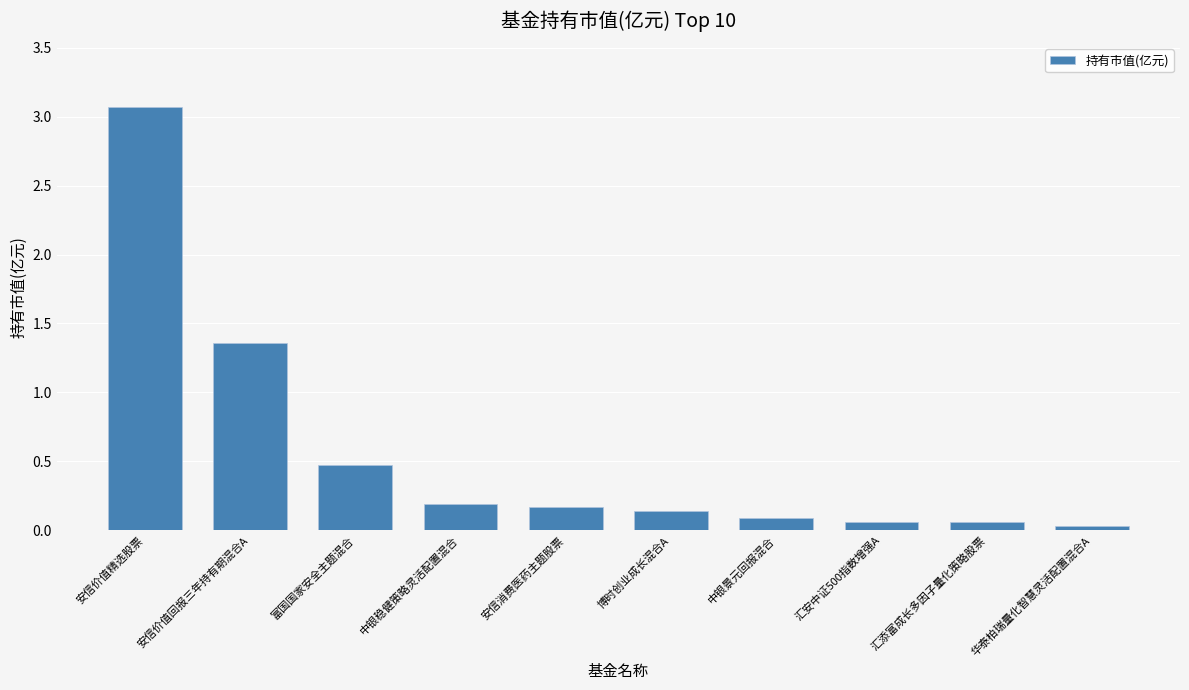

What is the label of the 3rd bar from the right?

汇安中证500指数增强A